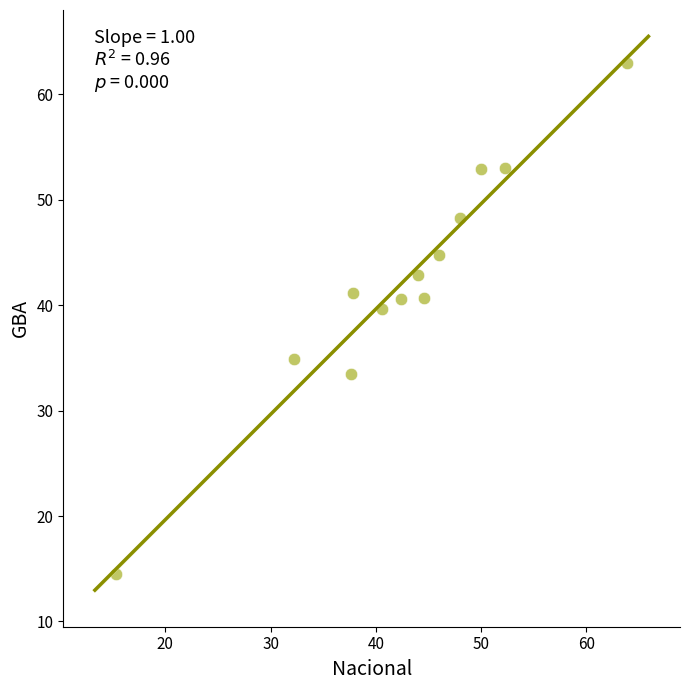

What is the range of X values (max minus min)?

48.6